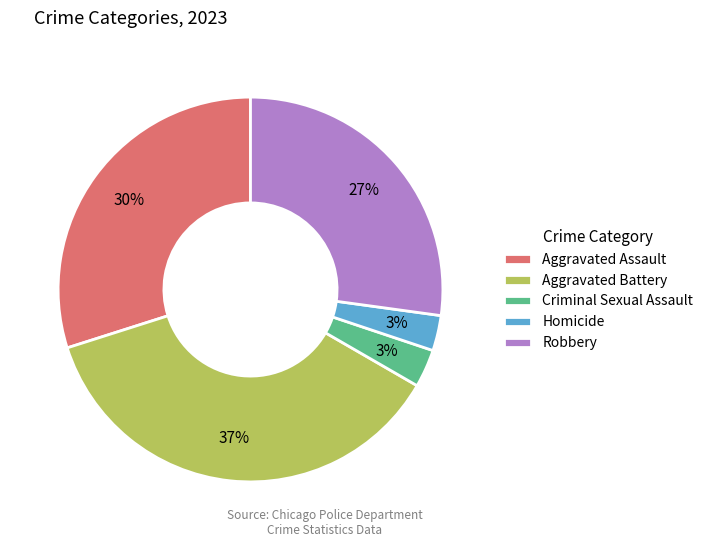

Combined, do Homicide and Robbery account for over 50%?

No